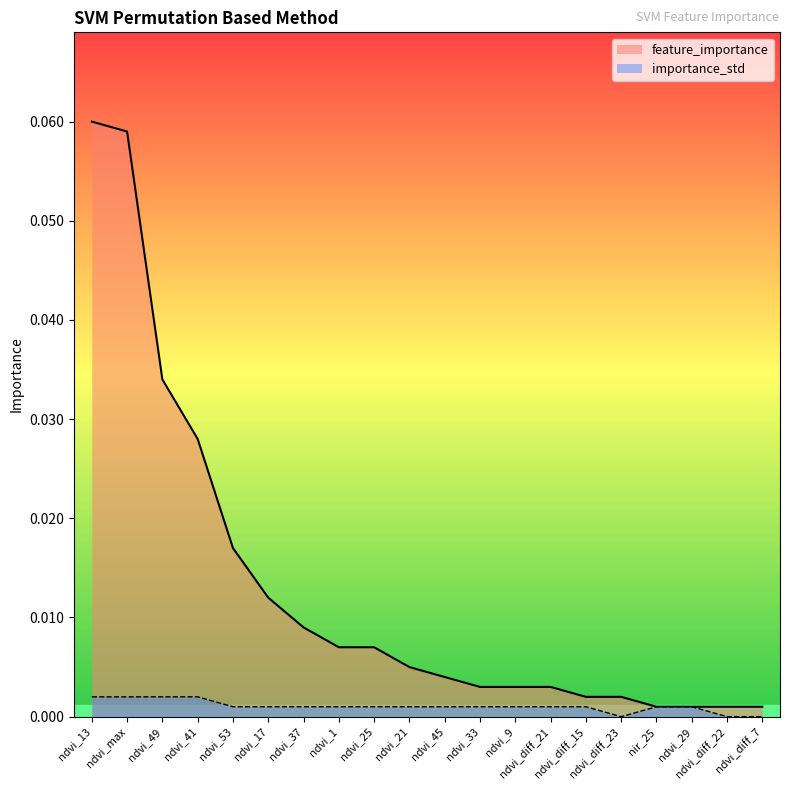

True or false: importance_std has a value of 0.0 at ndvi_diff_22.

True